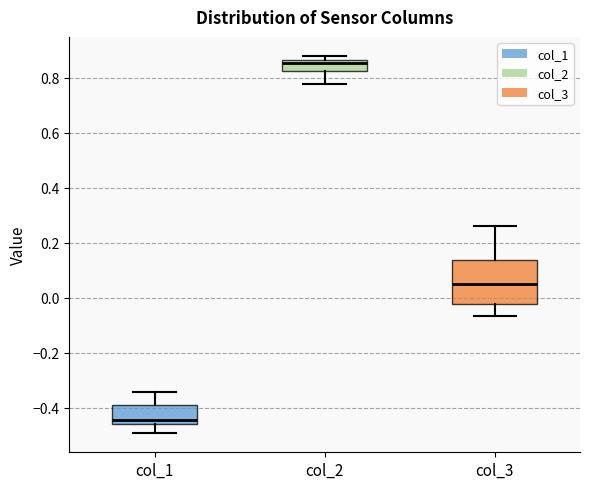

Reading left to right, transcribe this box plot: for each box, give where its median line is, the range the box spans, and where its two whiskers end, as read against the y-axis. The values are not printed on the chart, so give them approximately, as read against the axis.

col_1: median -0.44, box -0.46 to -0.40, whiskers -0.50 to -0.34
col_2: median 0.86 (just below the box's upper edge), box 0.82 to 0.86, whiskers 0.78 to 0.88
col_3: median 0.04, box -0.02 to 0.14, whiskers -0.06 to 0.26